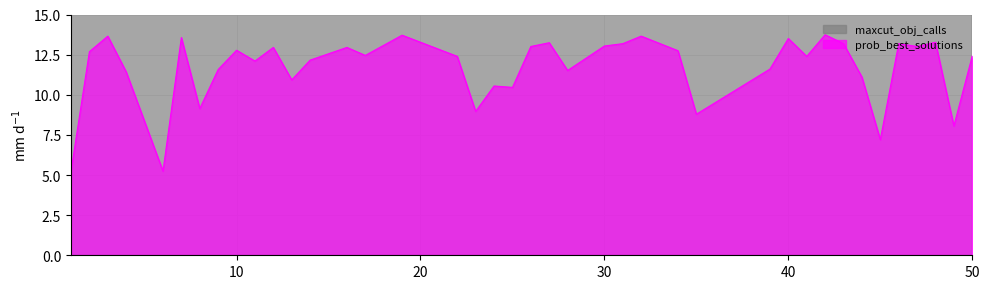

List the series in order of their overall mean, lowest first.

prob_best_solutions, maxcut_obj_calls